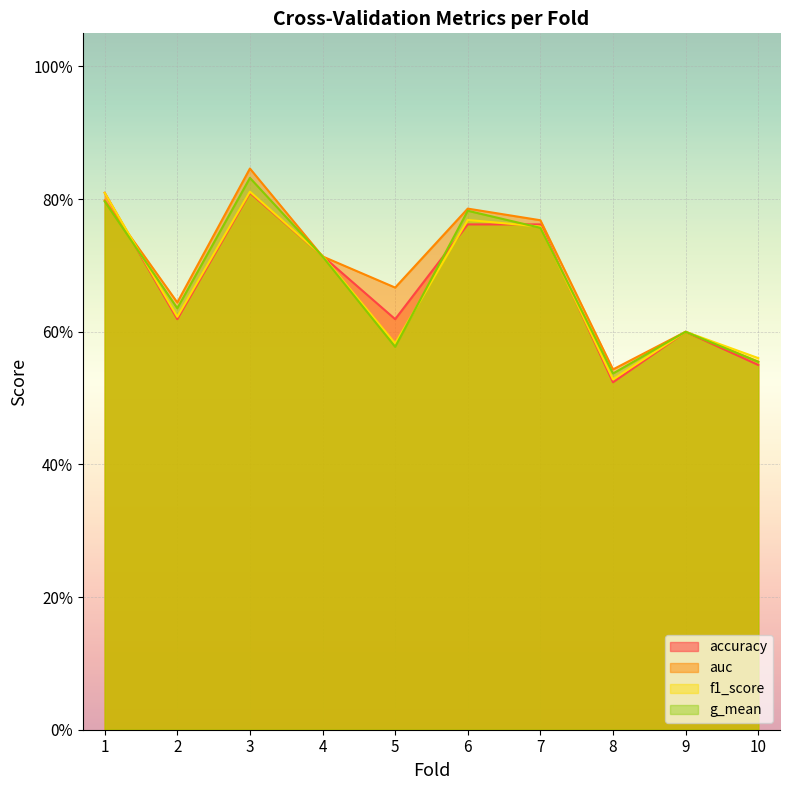

What are all the series names shown in the legend?

accuracy, auc, f1_score, g_mean